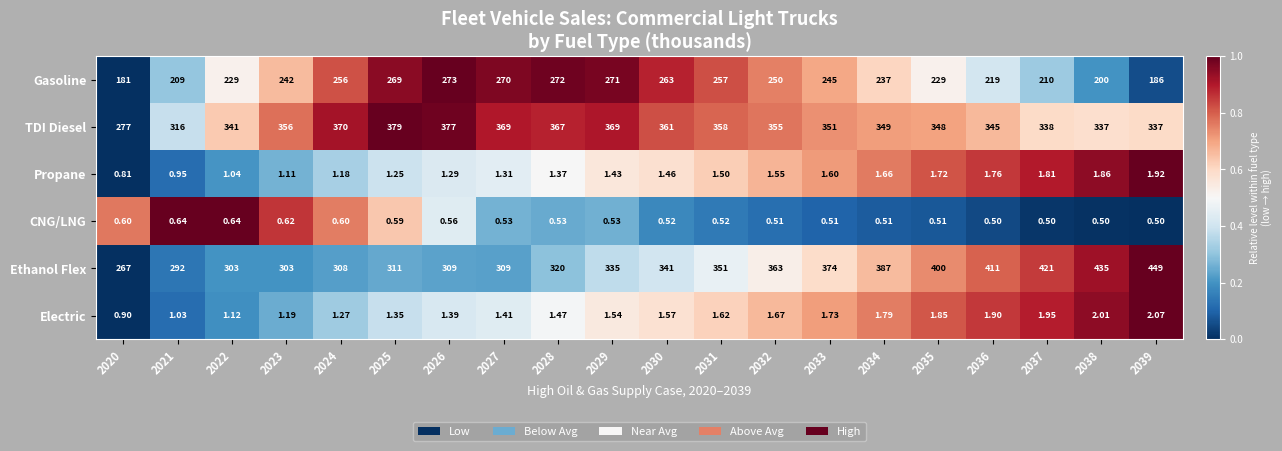

Which series has the largest total across all categories?

TDI Diesel